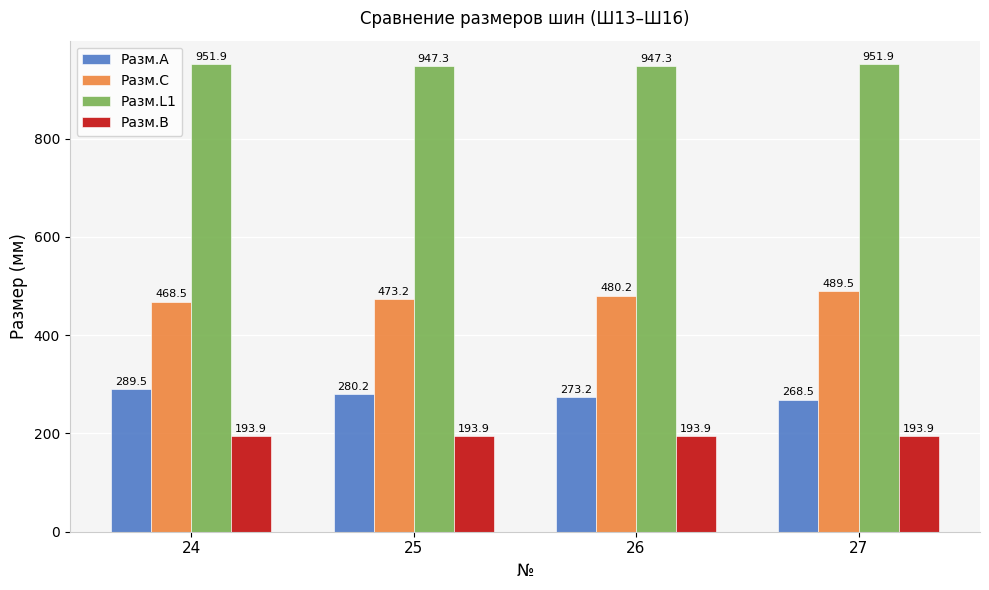

Read the Разм.C value at 26.

480.2